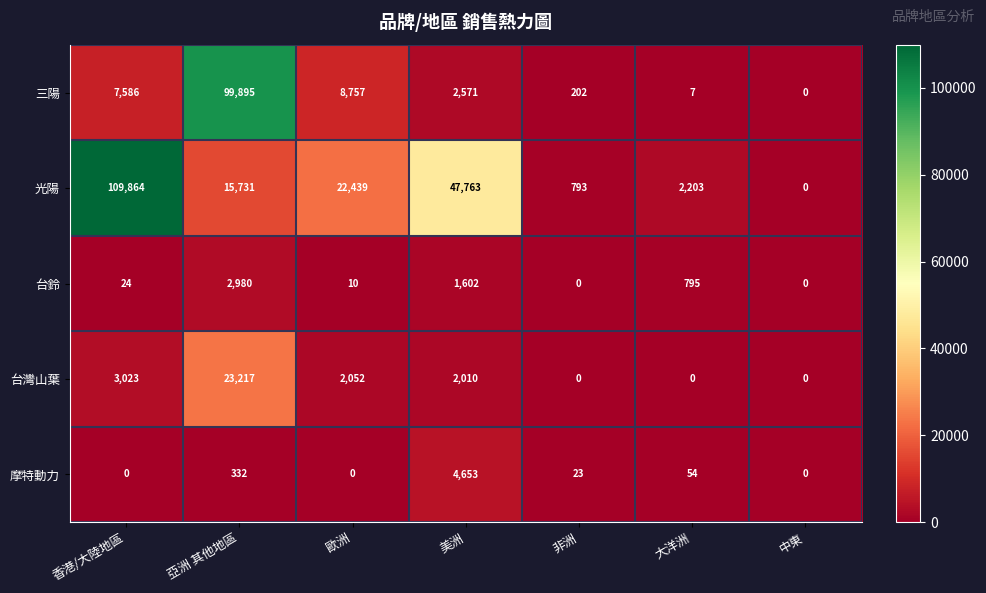

Which series has the largest total across all categories?

光陽